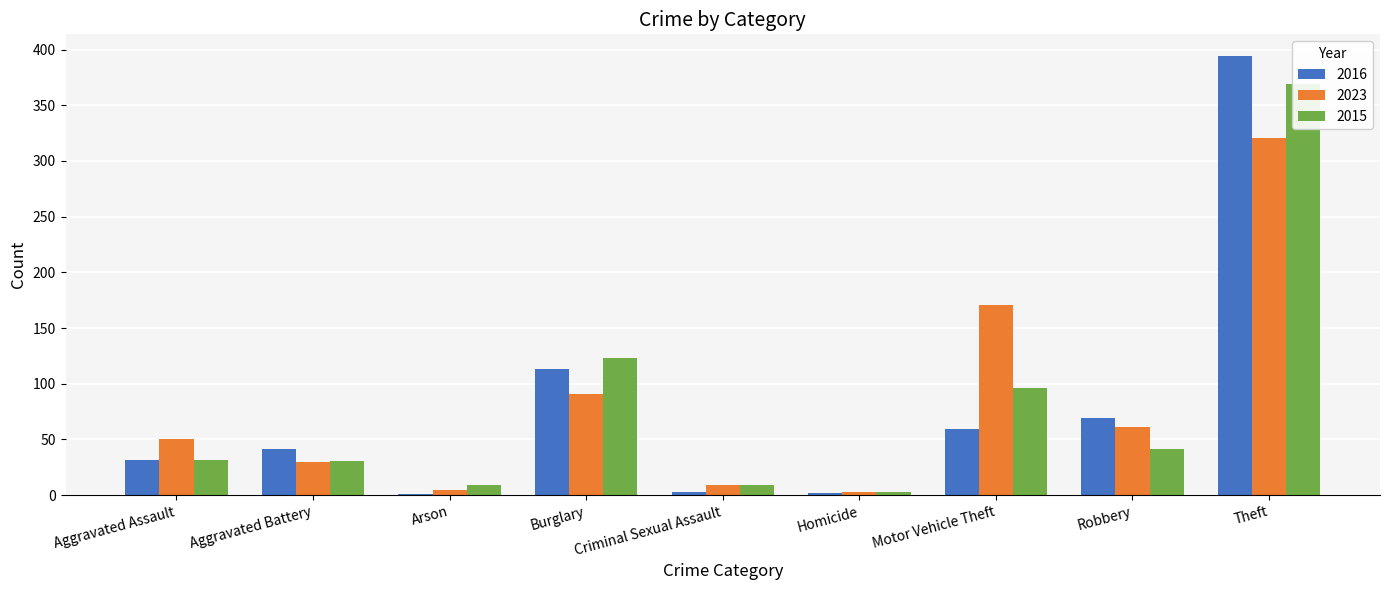

At which category does the chart reach its minimum across all series?

Arson